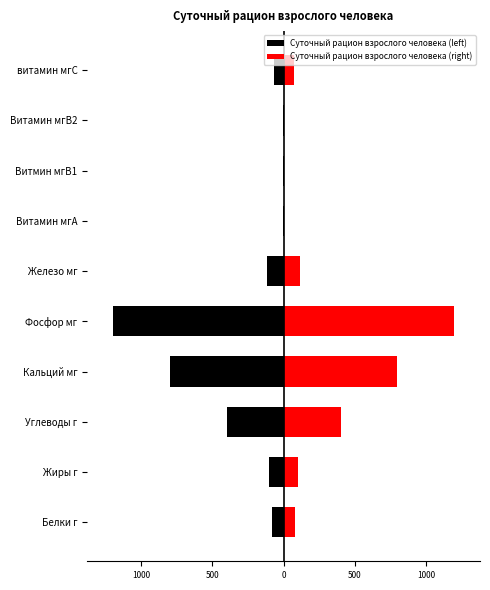

Reading left to right, list all the values displayed in this chart.

Суточный рацион взрослого человека (left): -80.0	-100.0	-400.0	-800.0	-1200.0	-114.0	-1.5	-1.7	-1.2	-70.0
Суточный рацион взрослого человека (right): 80.0	100.0	400.0	800.0	1200.0	114.0	1.5	1.7	1.2	70.0